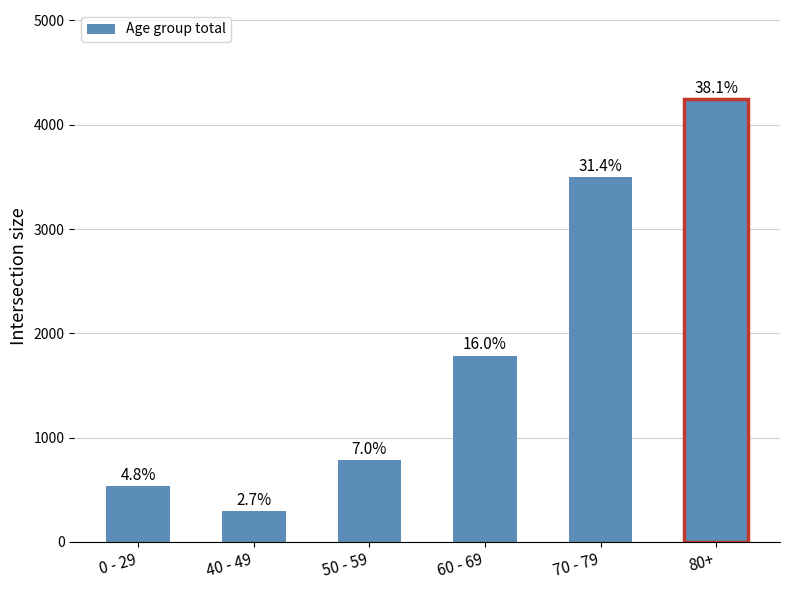

What value does the data have at 70 - 79, to the nearest 10?

3500